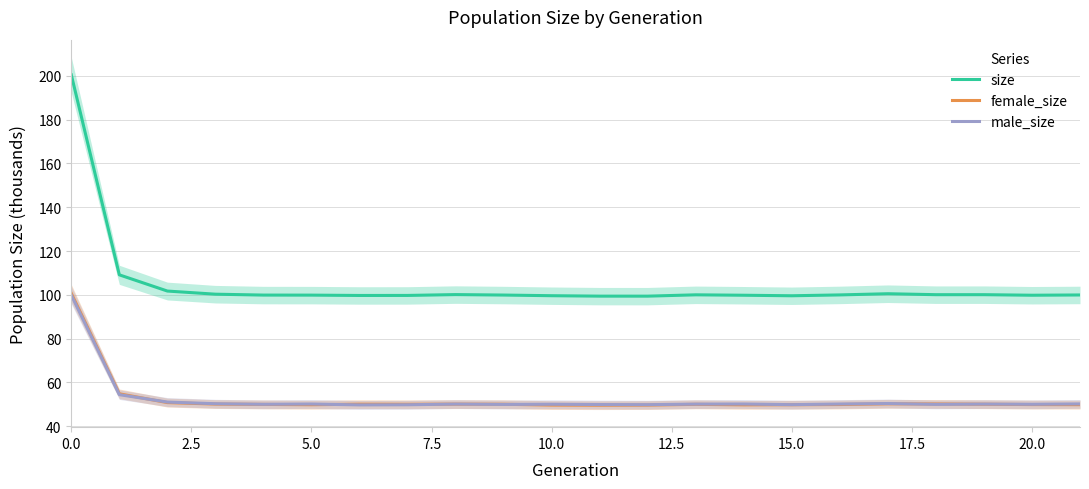

What is the sum of all male_size values?

1154.8